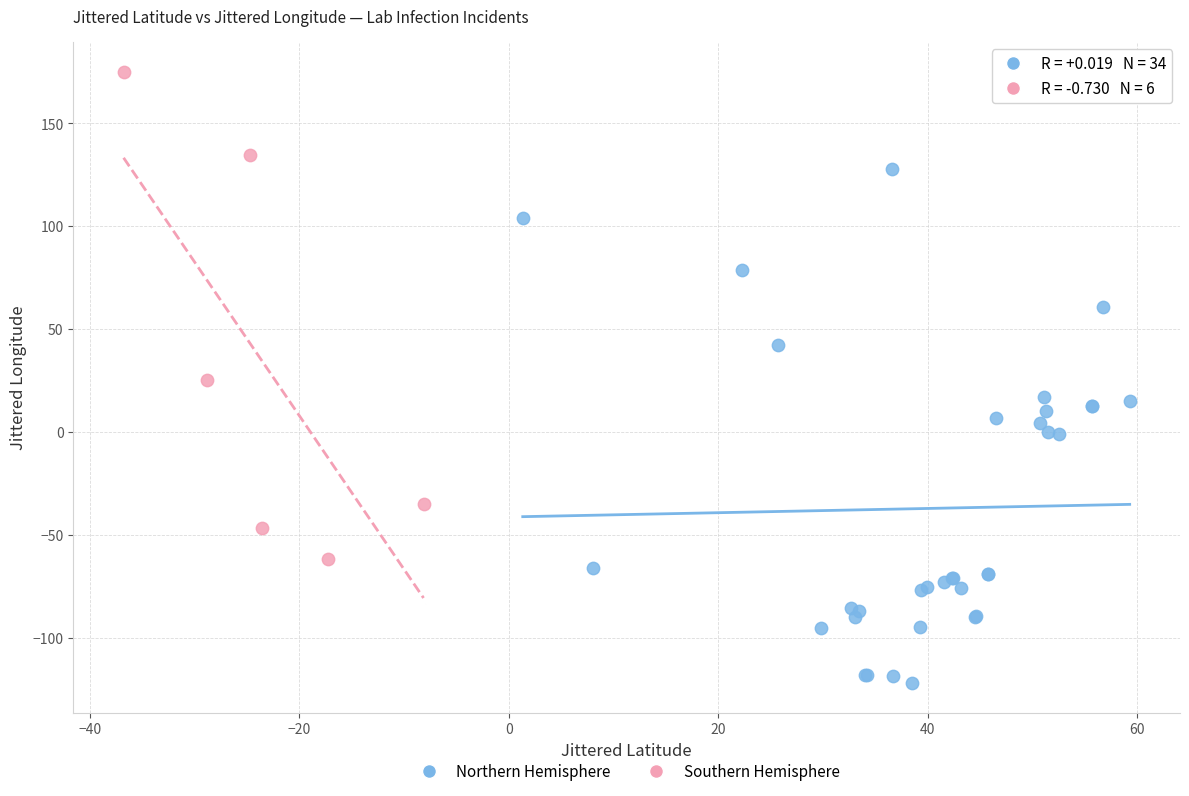

Which series reaches the maximum Y coordinate?

Southern Hemisphere